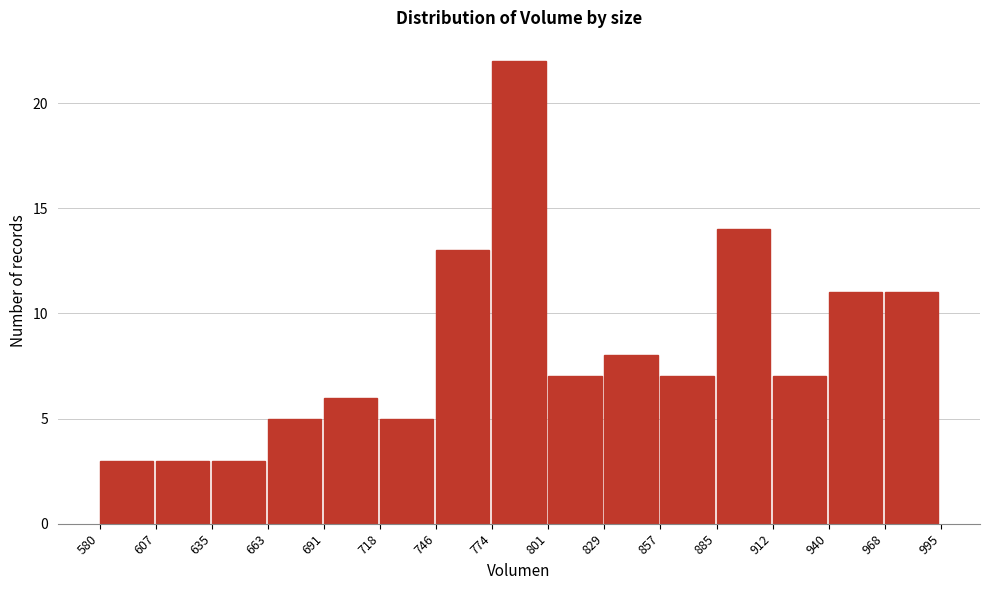

Reading left to right, transcribe this chart: for each bar, give the range it covers on the x-axis and its height. The values are not printed on the chart, so give them approximately, as read against the axis.

580 to 607: 3
607 to 635: 3
635 to 663: 3
663 to 691: 5
691 to 718: 6
718 to 746: 5
746 to 774: 13
774 to 801: 22
801 to 829: 7
829 to 857: 8
857 to 885: 7
885 to 912: 14
912 to 940: 7
940 to 968: 11
968 to 995: 11